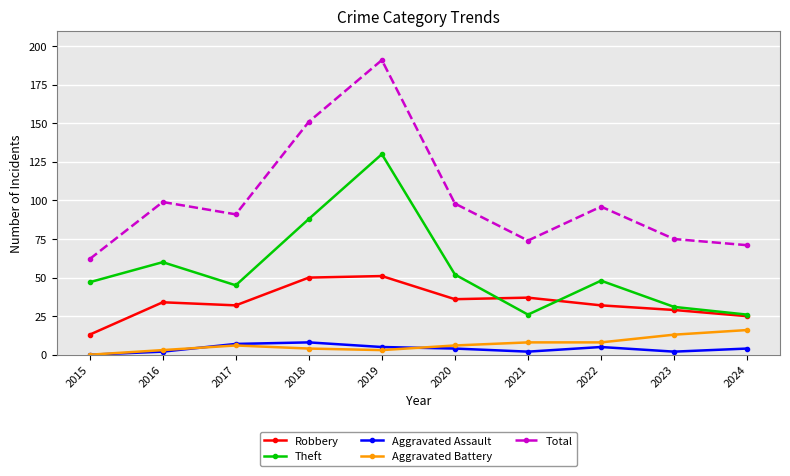

Rank the series by their maximum value, from lowest to highest.

Aggravated Assault, Aggravated Battery, Robbery, Theft, Total